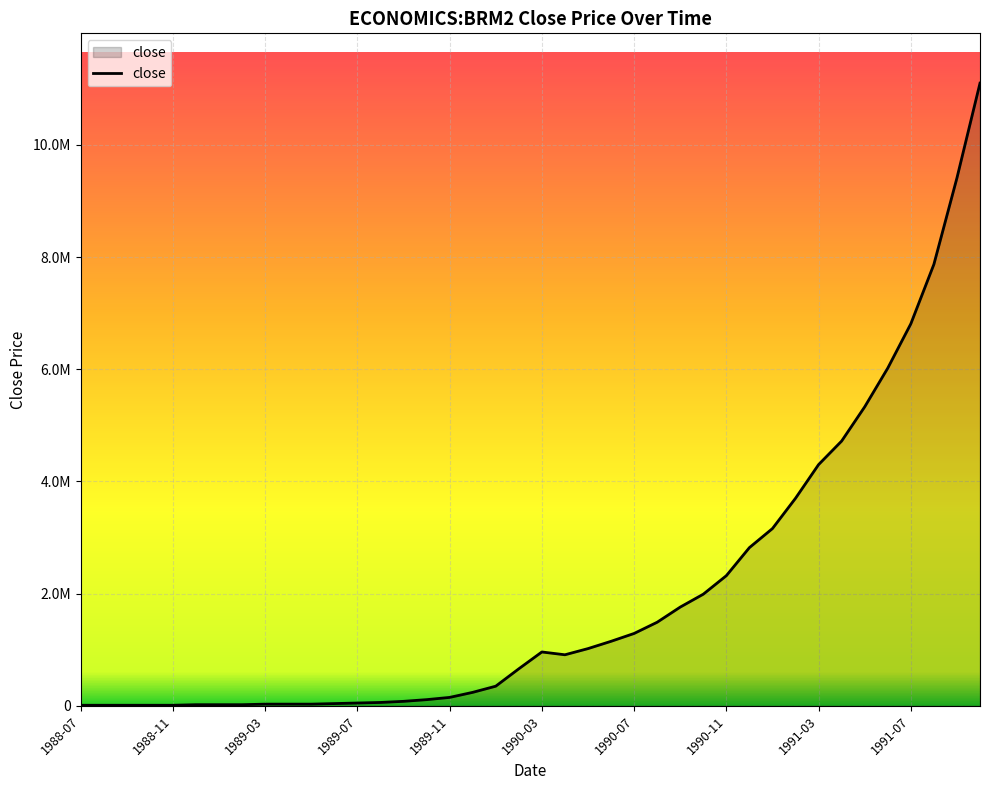

Rank the categories by value from lowest to highest.

1988-07, 1988-08, 1988-09, 1988-10, 1988-11, 1988-12, 1989-01, 1989-02, 1989-03, 1989-04, 1989-05, 1989-06, 1989-07, 1989-08, 1989-09, 1989-10, 1989-11, 1989-12, 1990-01, 1990-02, 1990-04, 1990-03, 1990-05, 1990-06, 1990-07, 1990-08, 1990-09, 1990-10, 1990-11, 1990-12, 1991-01, 1991-02, 1991-03, 1991-04, 1991-05, 1991-06, 1991-07, 1991-08, 1991-09, 1991-10